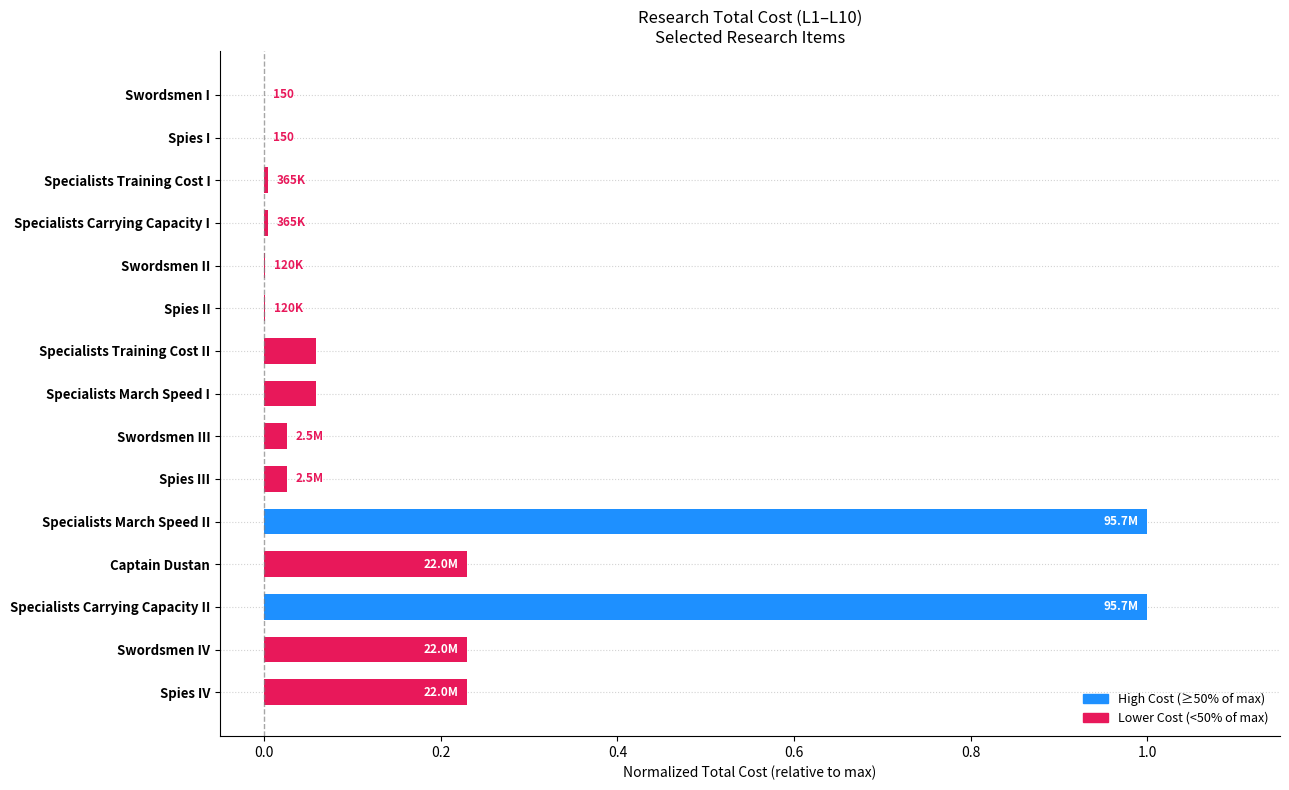

What is the sum of all values?

2.9